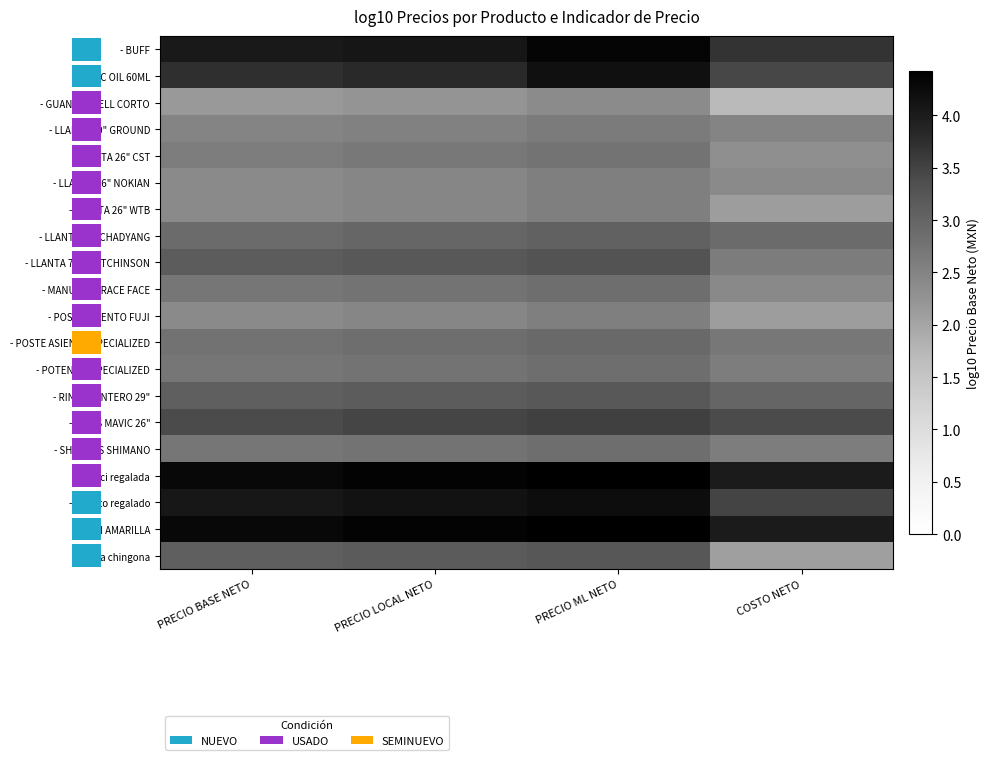

Reading left to right, what are all the values shown in this chart?

row_0: 4.0	4.1	4.3	3.7
row_1: 3.8	3.8	4.2	3.4
row_2: 2.2	2.2	2.4	1.7
row_3: 2.5	2.5	2.6	2.5
row_4: 2.6	2.7	2.8	2.3
row_5: 2.4	2.5	2.6	2.4
row_6: 2.4	2.5	2.6	2.1
row_7: 2.9	3.0	3.1	2.9
row_8: 3.1	3.2	3.3	2.6
row_9: 2.7	2.8	2.8	2.4
row_10: 2.4	2.5	2.6	2.1
row_11: 2.8	2.8	2.9	2.7
row_12: 2.7	2.8	2.8	2.6
row_13: 3.1	3.1	3.2	3.0
row_14: 3.4	3.5	3.5	3.4
row_15: 2.7	2.8	2.8	2.6
row_16: 4.3	4.4	4.4	4.0
row_17: 4.1	4.1	4.2	3.5
row_18: 4.3	4.4	4.4	4.0
row_19: 3.1	3.2	3.2	2.1